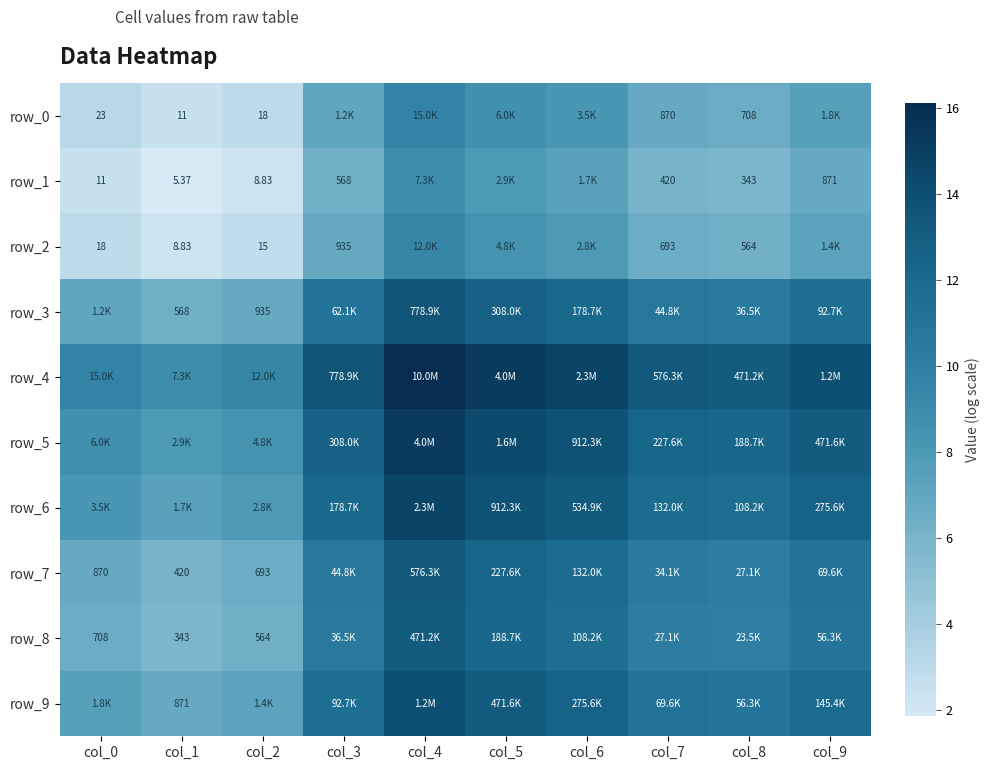

What is the sum of the row_1 values at col_2 and col_1?

14.2